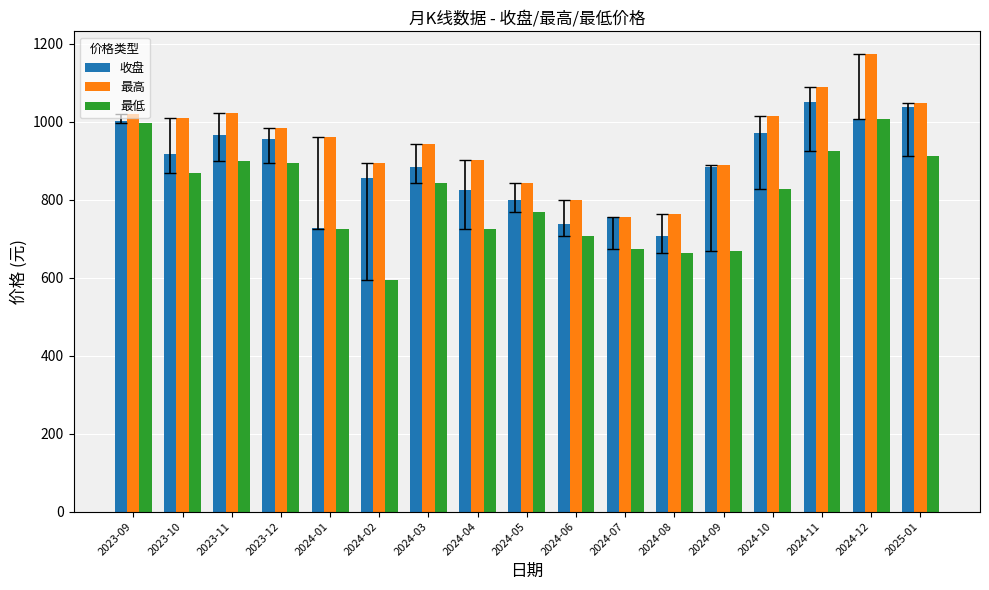

At which label does 最低 first exceed 828?

2023-09